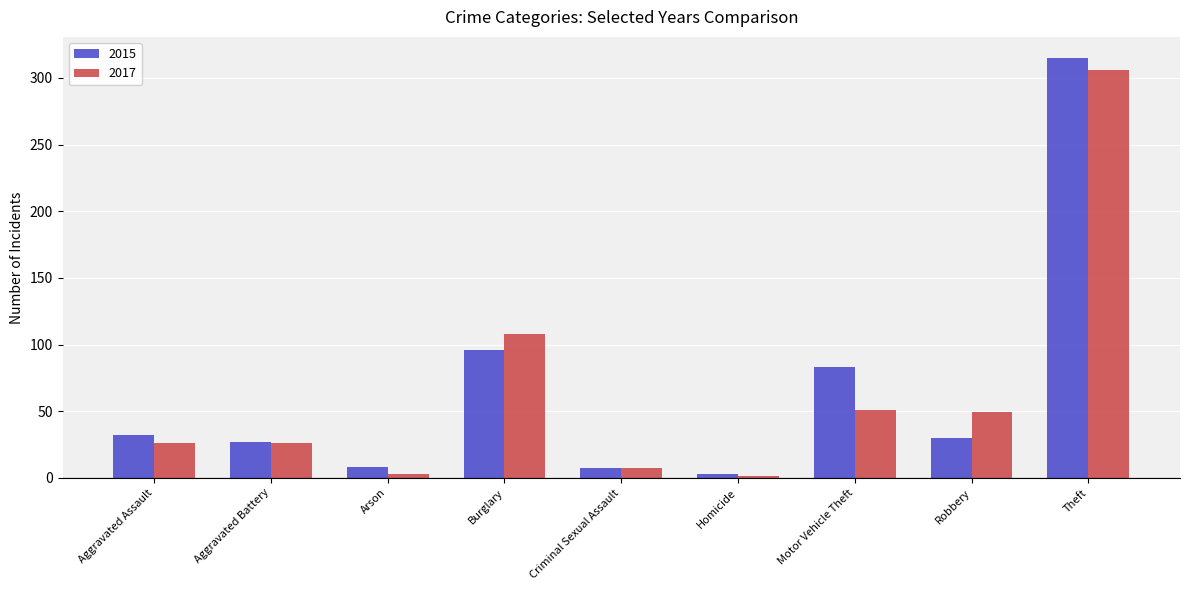

Rank the series by their maximum value, from lowest to highest.

2017, 2015